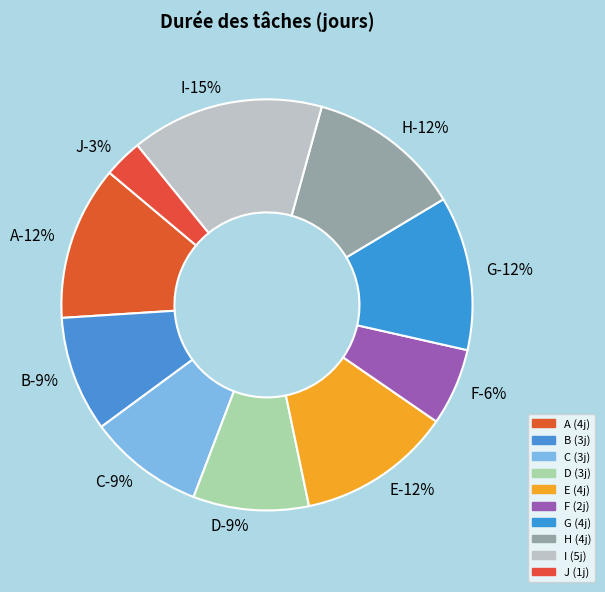

What percentage is the E slice, to the nearest percent?

12%